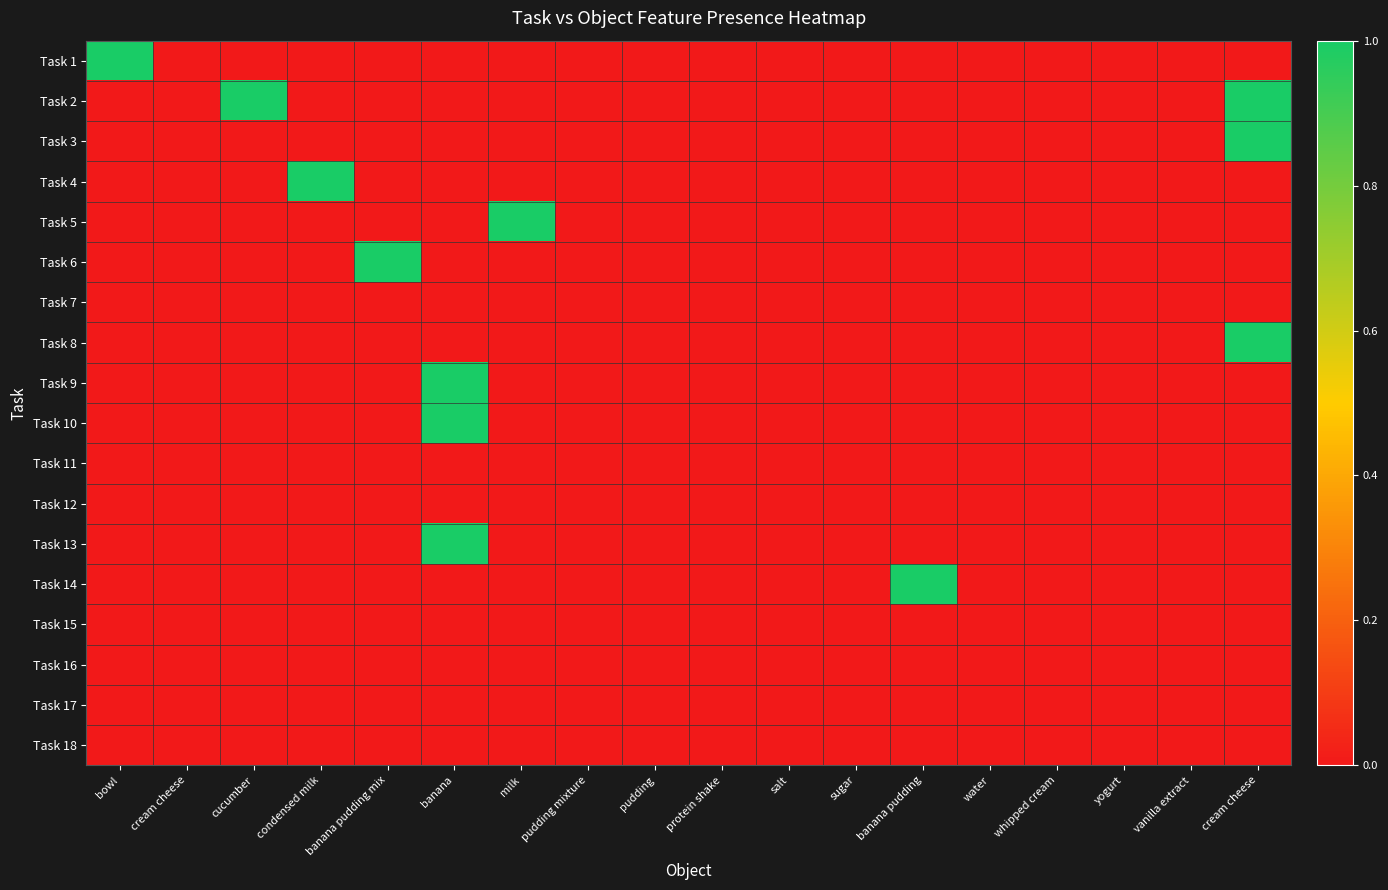

Reading left to right, transcribe all the data shown in this chart.

Task 1: bowl=1	cream cheese=0	cucumber=0	condensed milk=0	banana pudding mix=0	banana=0	milk=0	pudding mixture=0	pudding=0	protein shake=0	salt=0	sugar=0	banana pudding=0	water=0	whipped cream=0	yogurt=0	vanilla extract=0	cream cheese=0
Task 2: bowl=0	cream cheese=0	cucumber=1	condensed milk=0	banana pudding mix=0	banana=0	milk=0	pudding mixture=0	pudding=0	protein shake=0	salt=0	sugar=0	banana pudding=0	water=0	whipped cream=0	yogurt=0	vanilla extract=0	cream cheese=1
Task 3: bowl=0	cream cheese=0	cucumber=0	condensed milk=0	banana pudding mix=0	banana=0	milk=0	pudding mixture=0	pudding=0	protein shake=0	salt=0	sugar=0	banana pudding=0	water=0	whipped cream=0	yogurt=0	vanilla extract=0	cream cheese=1
Task 4: bowl=0	cream cheese=0	cucumber=0	condensed milk=1	banana pudding mix=0	banana=0	milk=0	pudding mixture=0	pudding=0	protein shake=0	salt=0	sugar=0	banana pudding=0	water=0	whipped cream=0	yogurt=0	vanilla extract=0	cream cheese=0
Task 5: bowl=0	cream cheese=0	cucumber=0	condensed milk=0	banana pudding mix=0	banana=0	milk=1	pudding mixture=0	pudding=0	protein shake=0	salt=0	sugar=0	banana pudding=0	water=0	whipped cream=0	yogurt=0	vanilla extract=0	cream cheese=0
Task 6: bowl=0	cream cheese=0	cucumber=0	condensed milk=0	banana pudding mix=1	banana=0	milk=0	pudding mixture=0	pudding=0	protein shake=0	salt=0	sugar=0	banana pudding=0	water=0	whipped cream=0	yogurt=0	vanilla extract=0	cream cheese=0
Task 7: bowl=0	cream cheese=0	cucumber=0	condensed milk=0	banana pudding mix=0	banana=0	milk=0	pudding mixture=0	pudding=0	protein shake=0	salt=0	sugar=0	banana pudding=0	water=0	whipped cream=0	yogurt=0	vanilla extract=0	cream cheese=0
Task 8: bowl=0	cream cheese=0	cucumber=0	condensed milk=0	banana pudding mix=0	banana=0	milk=0	pudding mixture=0	pudding=0	protein shake=0	salt=0	sugar=0	banana pudding=0	water=0	whipped cream=0	yogurt=0	vanilla extract=0	cream cheese=1
Task 9: bowl=0	cream cheese=0	cucumber=0	condensed milk=0	banana pudding mix=0	banana=1	milk=0	pudding mixture=0	pudding=0	protein shake=0	salt=0	sugar=0	banana pudding=0	water=0	whipped cream=0	yogurt=0	vanilla extract=0	cream cheese=0
Task 10: bowl=0	cream cheese=0	cucumber=0	condensed milk=0	banana pudding mix=0	banana=1	milk=0	pudding mixture=0	pudding=0	protein shake=0	salt=0	sugar=0	banana pudding=0	water=0	whipped cream=0	yogurt=0	vanilla extract=0	cream cheese=0
Task 11: bowl=0	cream cheese=0	cucumber=0	condensed milk=0	banana pudding mix=0	banana=0	milk=0	pudding mixture=0	pudding=0	protein shake=0	salt=0	sugar=0	banana pudding=0	water=0	whipped cream=0	yogurt=0	vanilla extract=0	cream cheese=0
Task 12: bowl=0	cream cheese=0	cucumber=0	condensed milk=0	banana pudding mix=0	banana=0	milk=0	pudding mixture=0	pudding=0	protein shake=0	salt=0	sugar=0	banana pudding=0	water=0	whipped cream=0	yogurt=0	vanilla extract=0	cream cheese=0
Task 13: bowl=0	cream cheese=0	cucumber=0	condensed milk=0	banana pudding mix=0	banana=1	milk=0	pudding mixture=0	pudding=0	protein shake=0	salt=0	sugar=0	banana pudding=0	water=0	whipped cream=0	yogurt=0	vanilla extract=0	cream cheese=0
Task 14: bowl=0	cream cheese=0	cucumber=0	condensed milk=0	banana pudding mix=0	banana=0	milk=0	pudding mixture=0	pudding=0	protein shake=0	salt=0	sugar=0	banana pudding=1	water=0	whipped cream=0	yogurt=0	vanilla extract=0	cream cheese=0
Task 15: bowl=0	cream cheese=0	cucumber=0	condensed milk=0	banana pudding mix=0	banana=0	milk=0	pudding mixture=0	pudding=0	protein shake=0	salt=0	sugar=0	banana pudding=0	water=0	whipped cream=0	yogurt=0	vanilla extract=0	cream cheese=0
Task 16: bowl=0	cream cheese=0	cucumber=0	condensed milk=0	banana pudding mix=0	banana=0	milk=0	pudding mixture=0	pudding=0	protein shake=0	salt=0	sugar=0	banana pudding=0	water=0	whipped cream=0	yogurt=0	vanilla extract=0	cream cheese=0
Task 17: bowl=0	cream cheese=0	cucumber=0	condensed milk=0	banana pudding mix=0	banana=0	milk=0	pudding mixture=0	pudding=0	protein shake=0	salt=0	sugar=0	banana pudding=0	water=0	whipped cream=0	yogurt=0	vanilla extract=0	cream cheese=0
Task 18: bowl=0	cream cheese=0	cucumber=0	condensed milk=0	banana pudding mix=0	banana=0	milk=0	pudding mixture=0	pudding=0	protein shake=0	salt=0	sugar=0	banana pudding=0	water=0	whipped cream=0	yogurt=0	vanilla extract=0	cream cheese=0